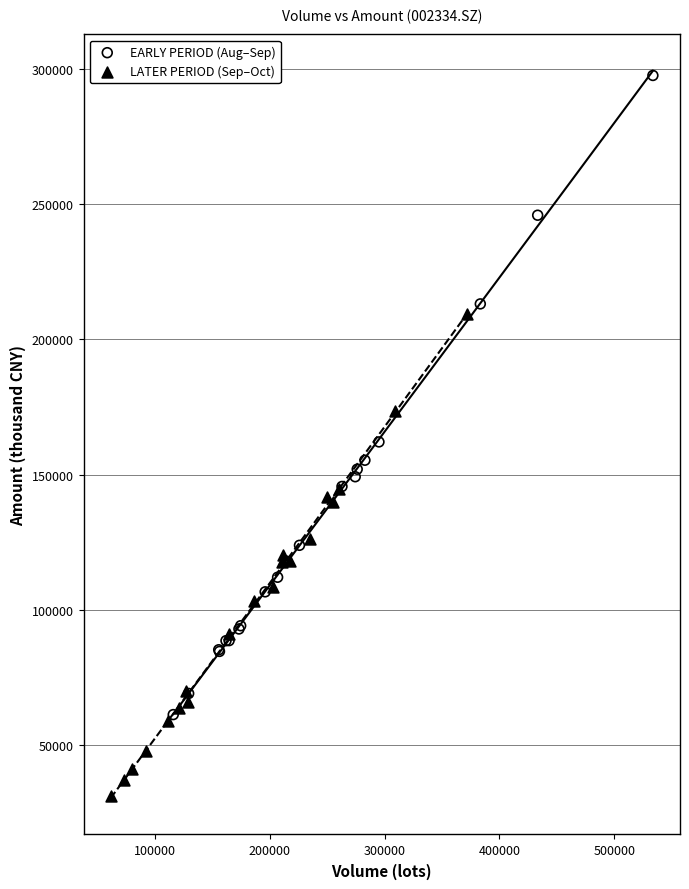

Which series reaches the minimum Y coordinate?

LATER PERIOD (Sep–Oct)